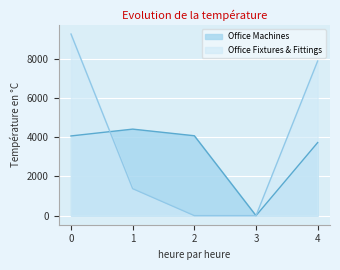

What is the average value of the Office Fixtures & Fittings series?

3704